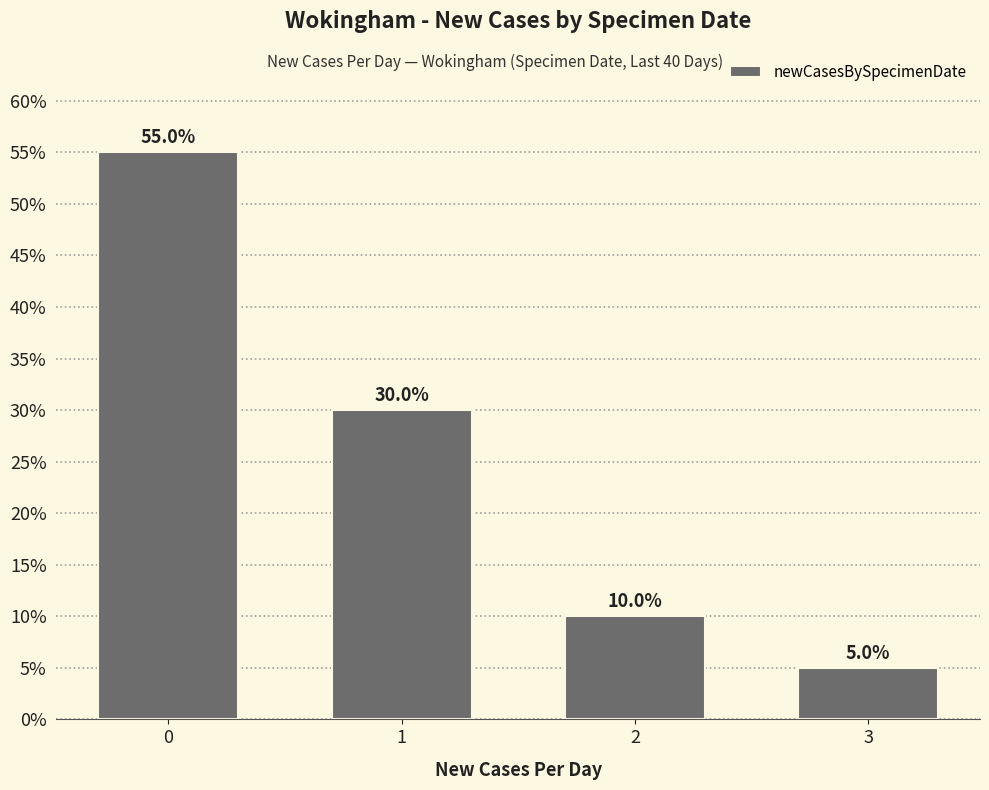

What is the sum of the values at 0 and 2?

0.7